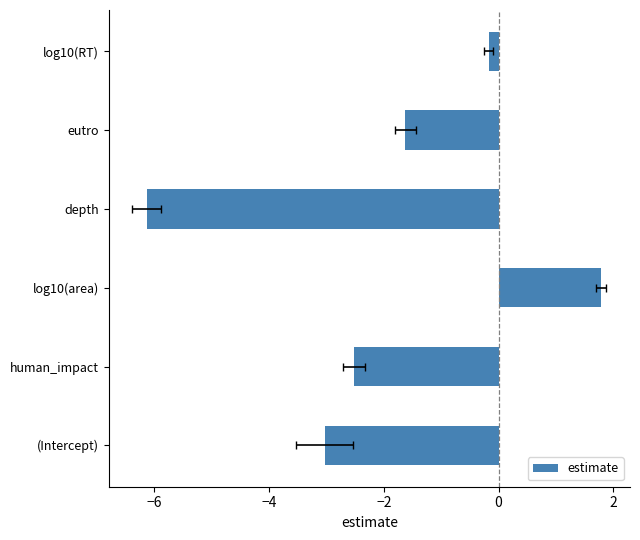

The value at log10(RT) is -0.2. True or false?

True